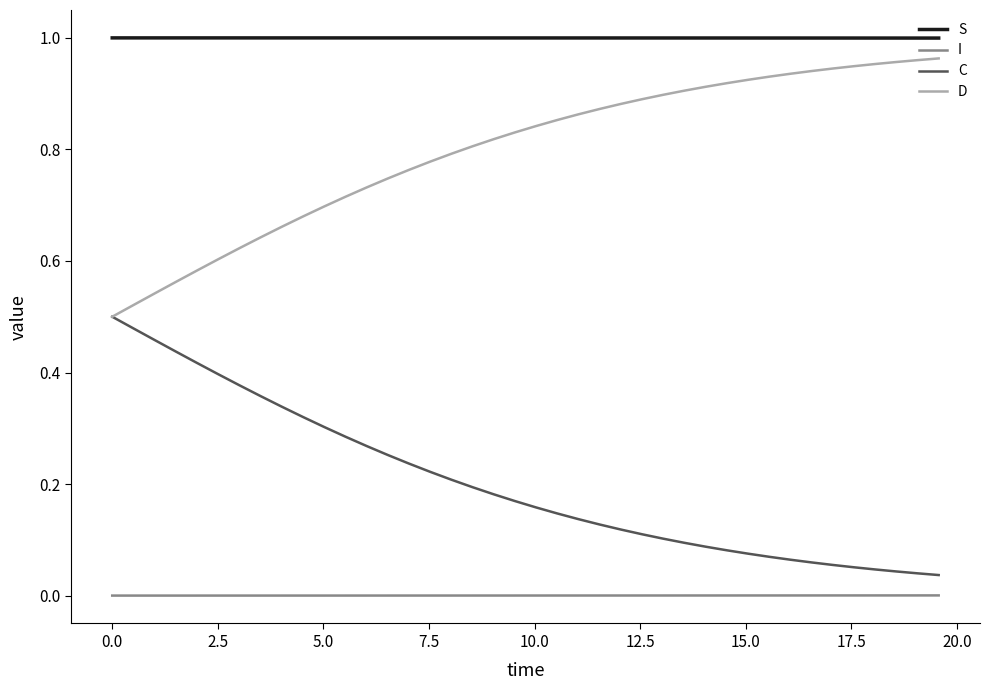

True or false: I and C cross at least once.

False